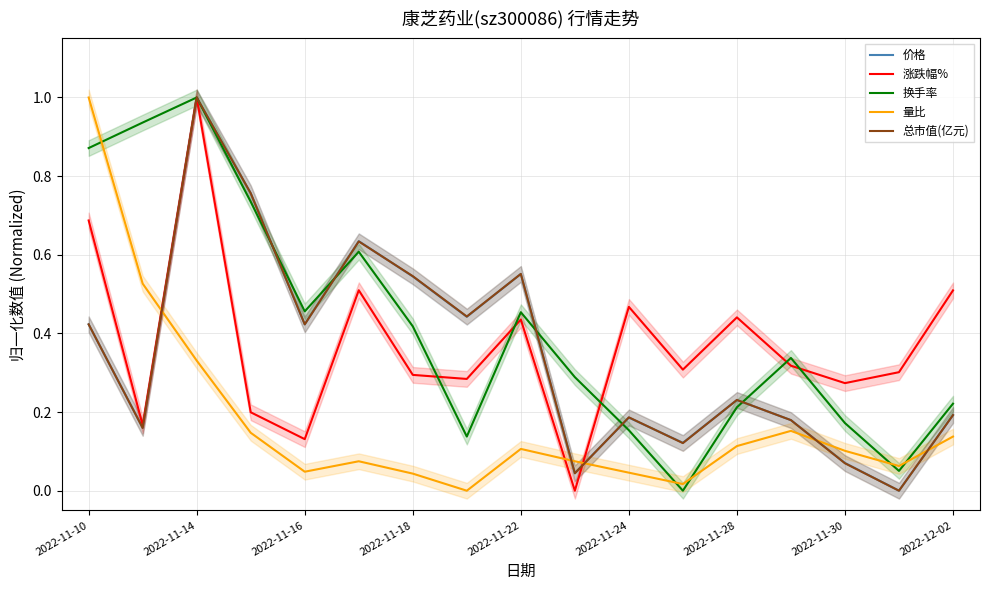

Is the value of 总市值(亿元) at 2022-11-28 greater than the value of 价格 at 2022-11-24?

Yes